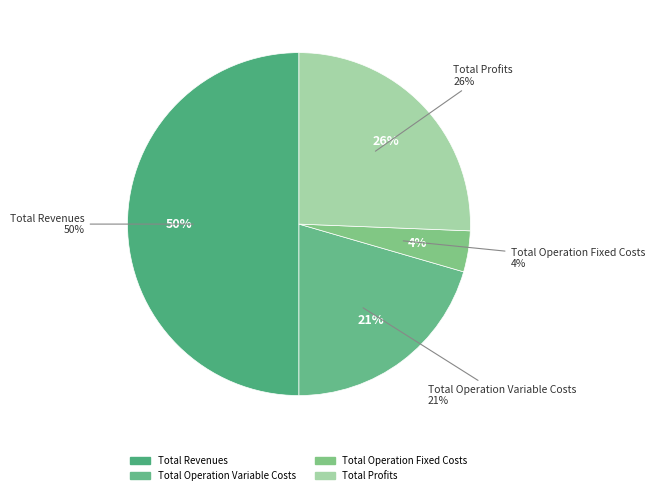

Is there any slice that represents more than half of the pie?

No